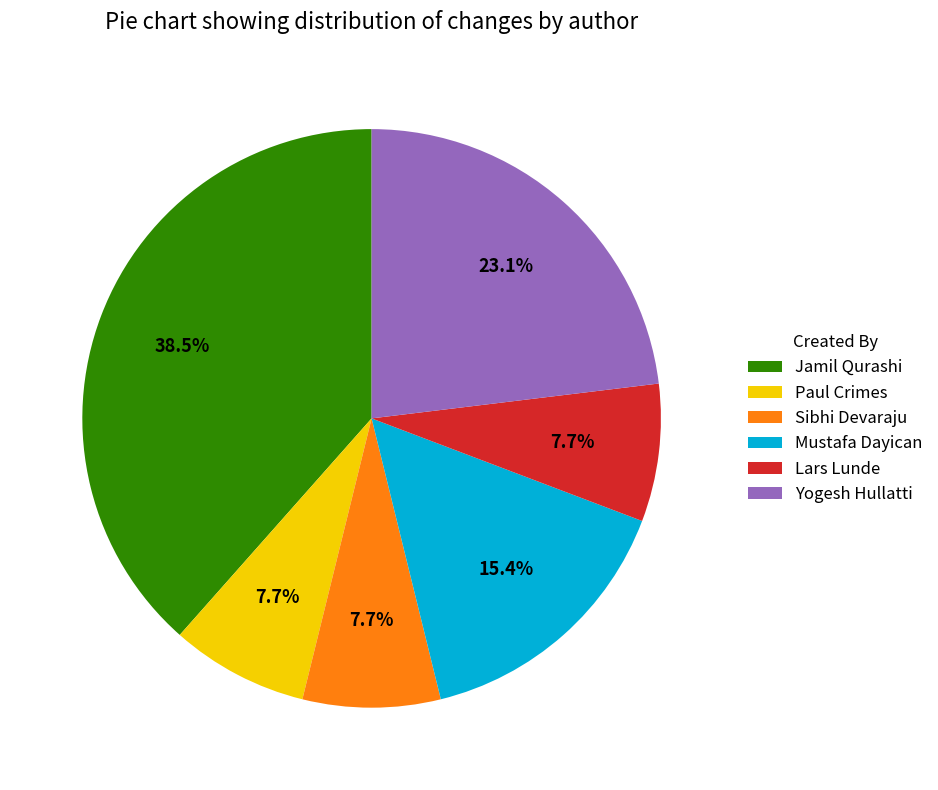

True or false: Mustafa Dayican accounts for 15% of the total.

True